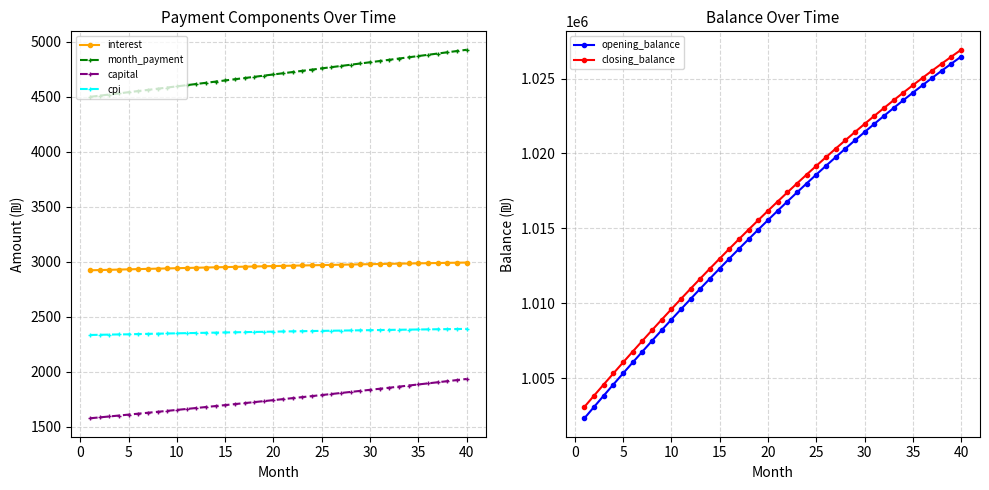

What is the maximum value for opening_balance?

1026462.2